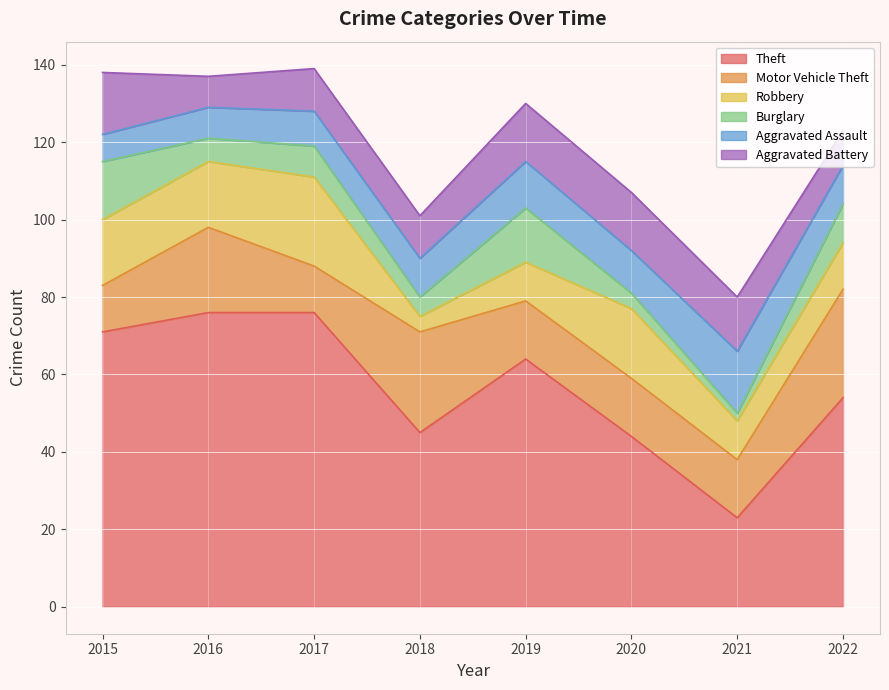

Reading left to right, extract all data points from this chart.

Theft: 71	76	76	45	64	44	23	54
Motor Vehicle Theft: 12	22	12	26	15	15	15	28
Robbery: 17	17	23	4	10	18	10	12
Burglary: 15	6	8	5	14	4	2	10
Aggravated Assault: 7	8	9	10	12	11	16	10
Aggravated Battery: 16	8	11	11	15	15	14	9